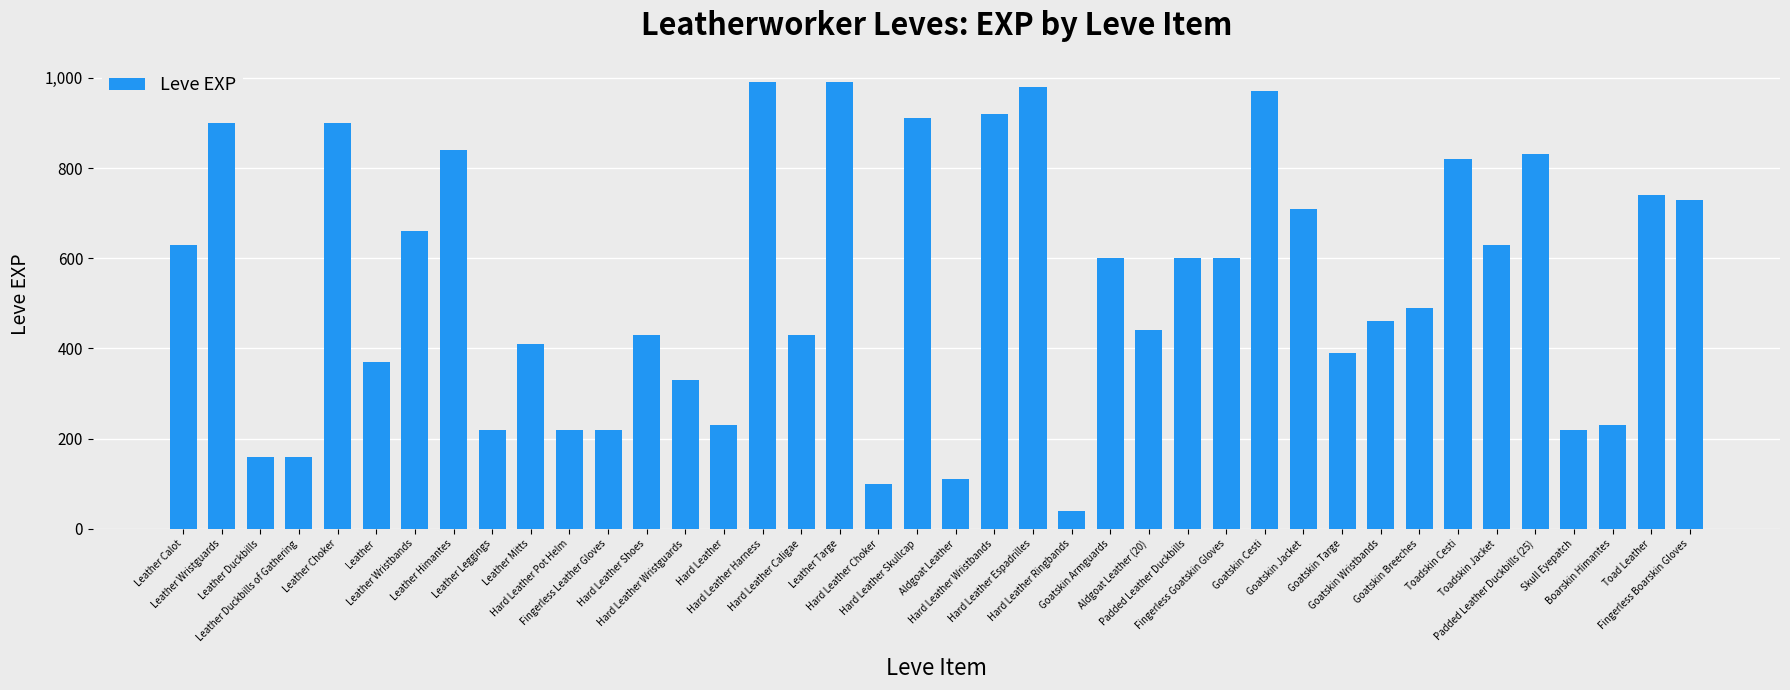

What is the label of the 28th bar from the right?

Hard Leather Shoes